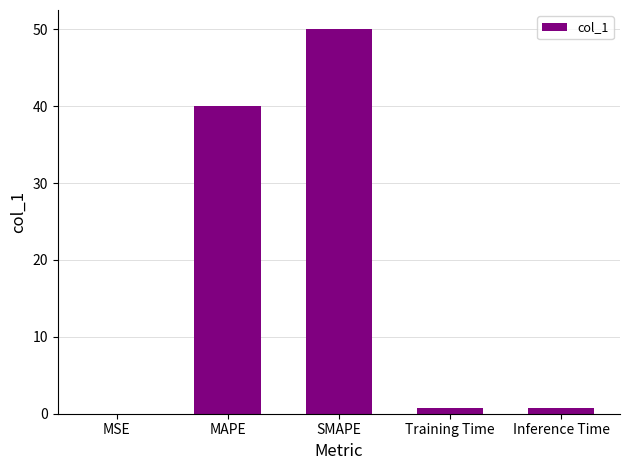

Between SMAPE and Inference Time, which is larger?

SMAPE